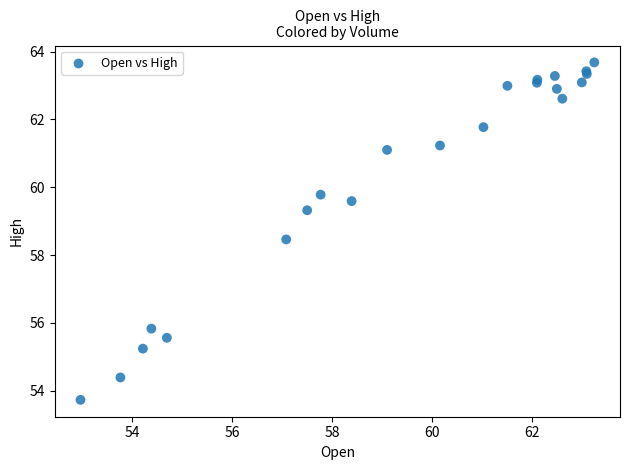

What Y value in the scatter plot is closest to 58?

58.5